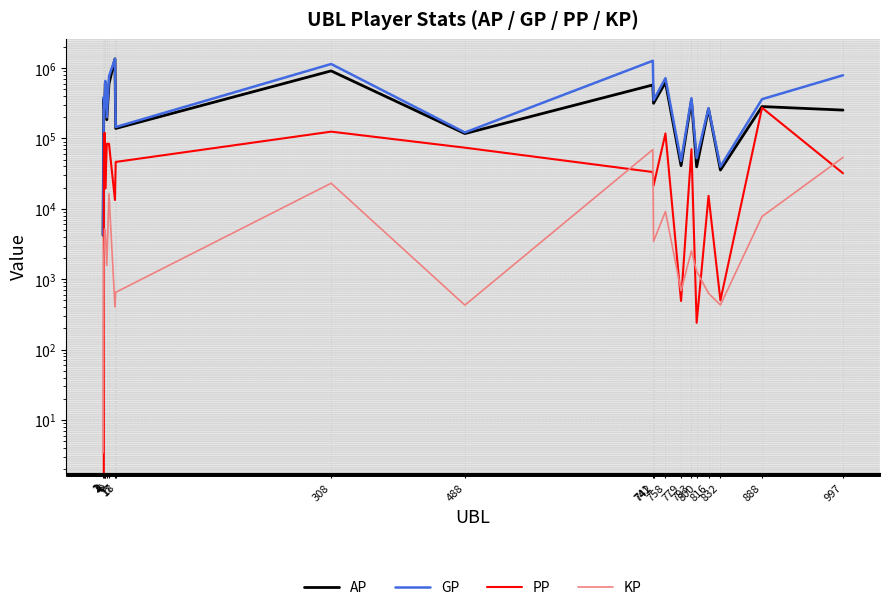

What are all the series names shown in the legend?

AP, GP, PP, KP